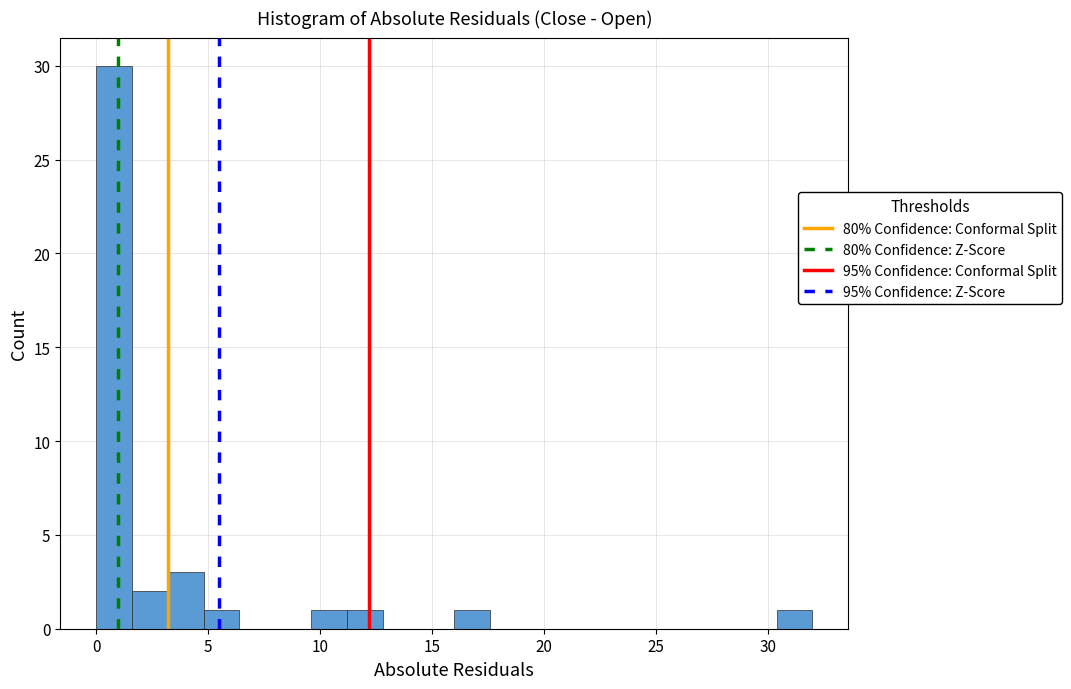

Read against the x-axis, roughly where is the centre of the tallest bar?

1.0